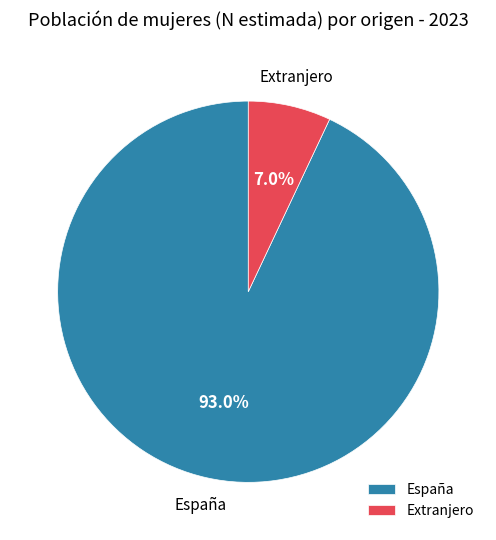

What is the ratio of the value at España to the value at Extranjero?

13.3